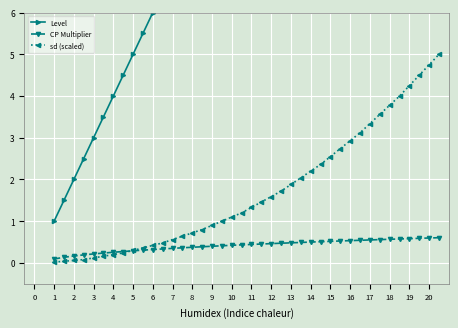

The value of CP Multiplier at 10 is 0.4. True or false?

True